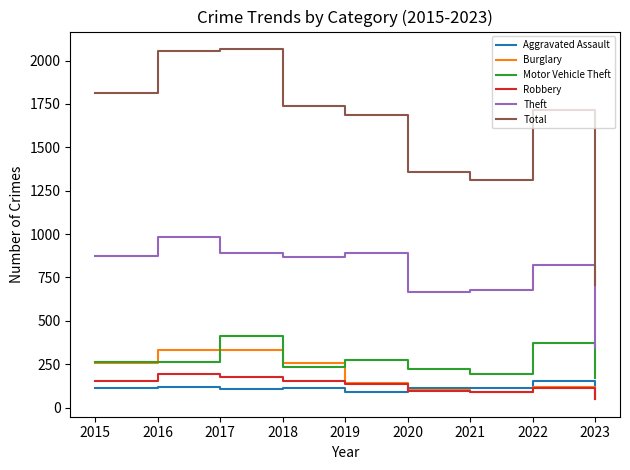

Where is Total nearest to the value 1387?

2020